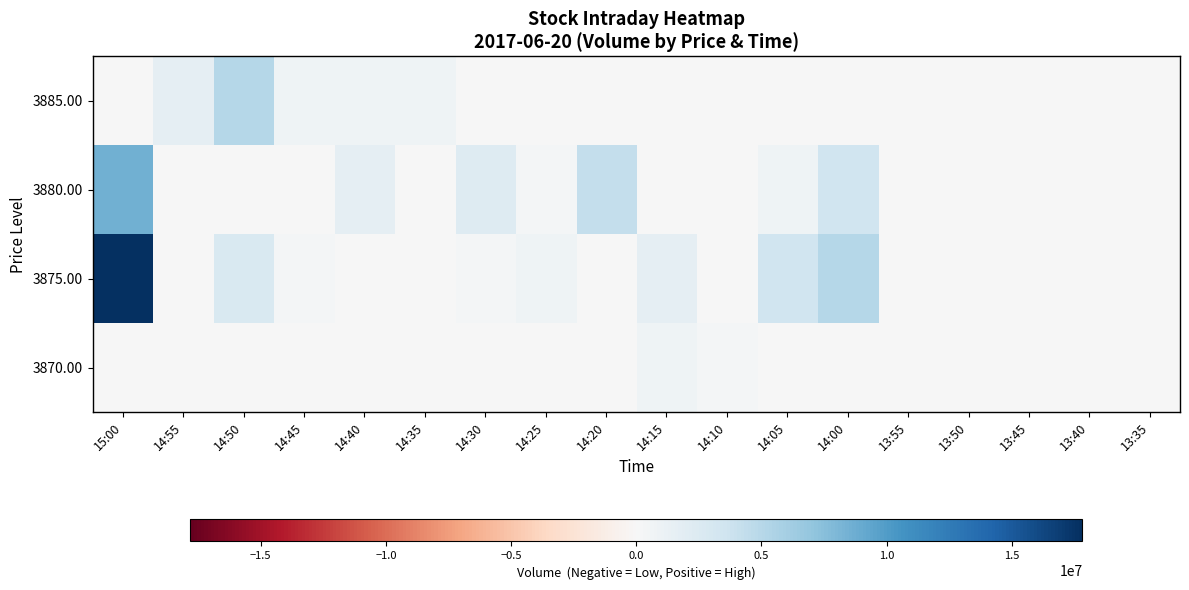

At which category is the sum across all series the highest?

15:00